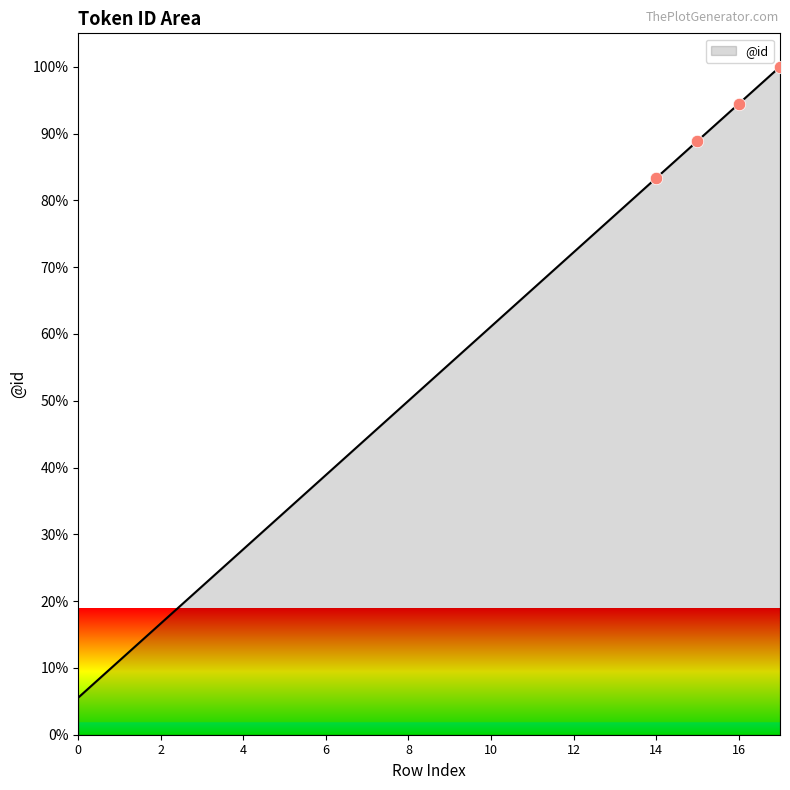

What is the difference between the maximum and minimum values?

94.4